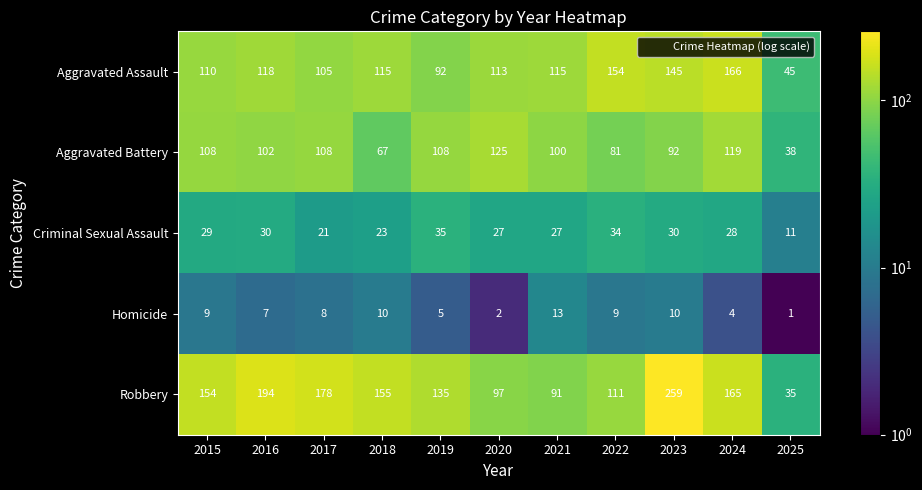

Which series changed the most between 2022 and 2025?

Aggravated Assault